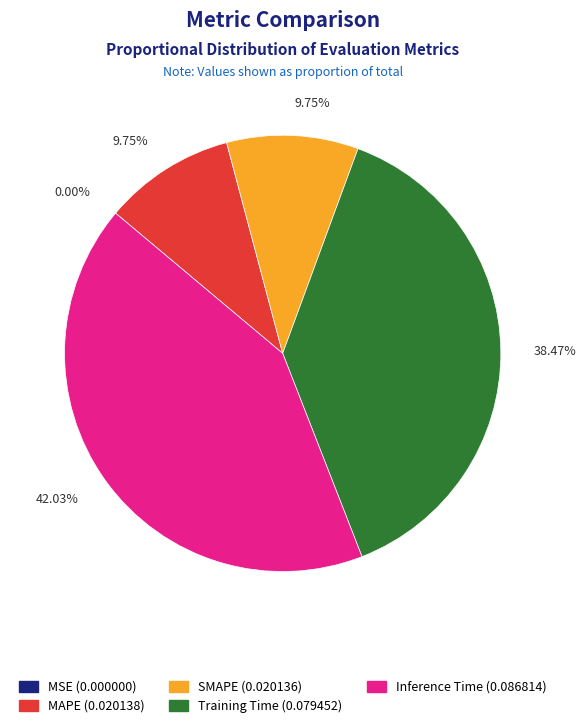

To the nearest percent, what is the average slice percentage?

20%